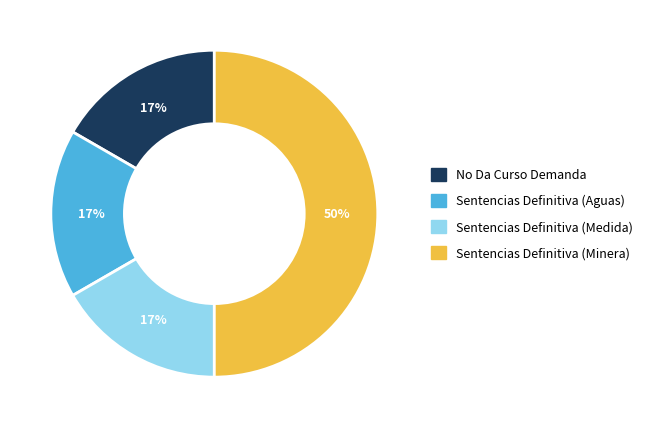

Count the number of slices in the pie.

4